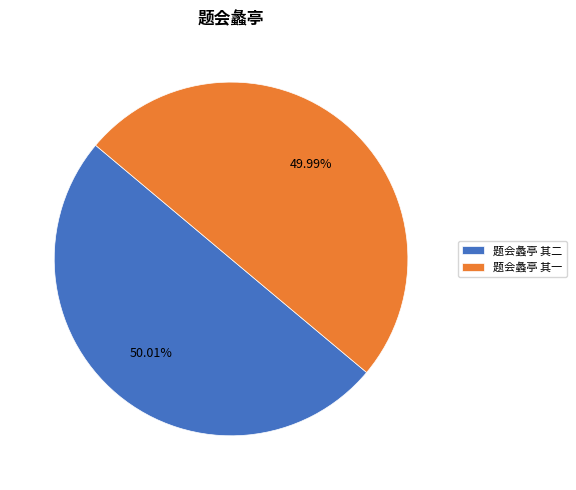

Does any single category account for the majority?

Yes